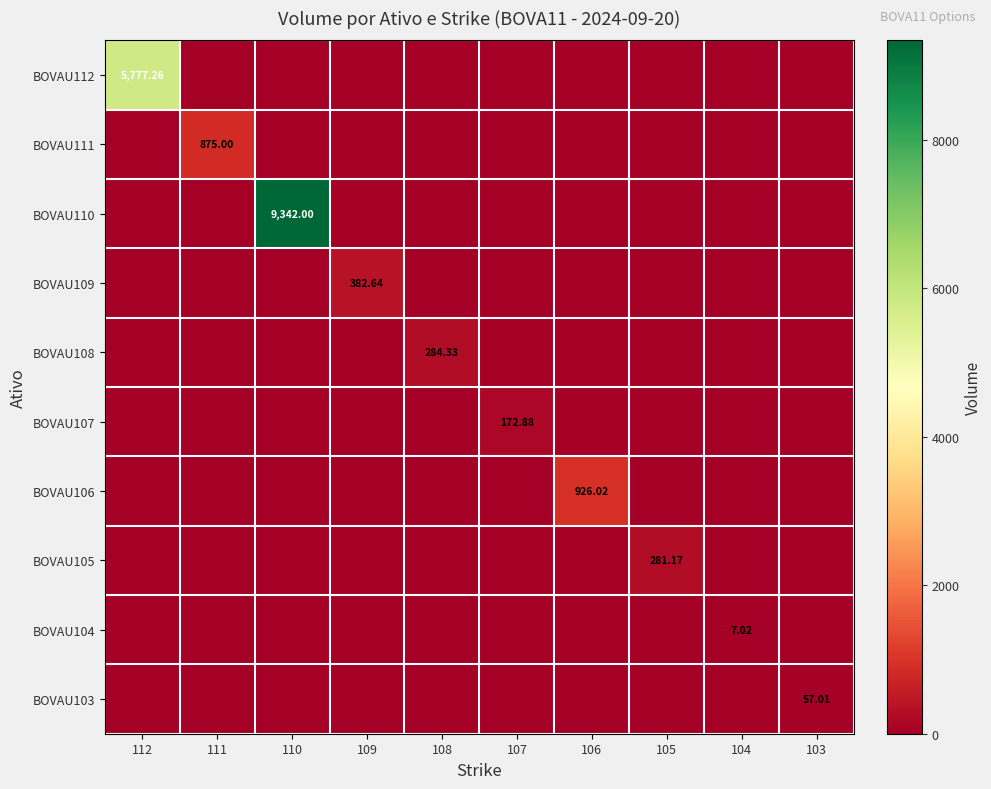

Is it true that BOVAU106 equals 0.0 at 108?

True